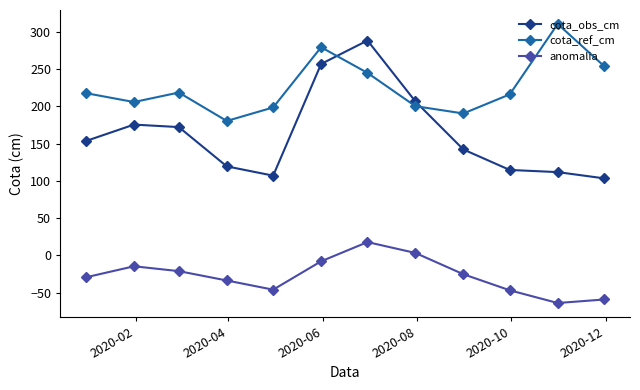

What is the value of the cota_obs_cm point at the 11th from the left?

111.7